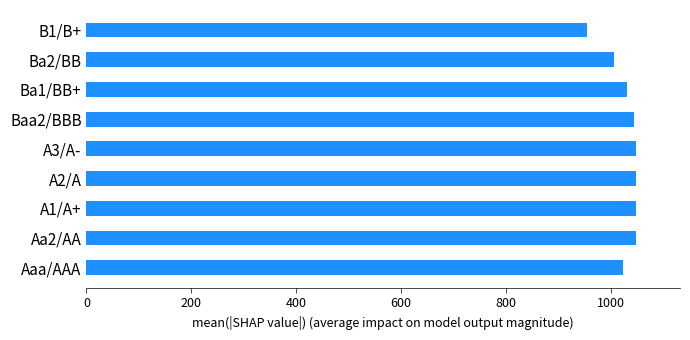

Approximately how many times larger is the value at Ba2/BB compared to Baa2/BBB?

1.0